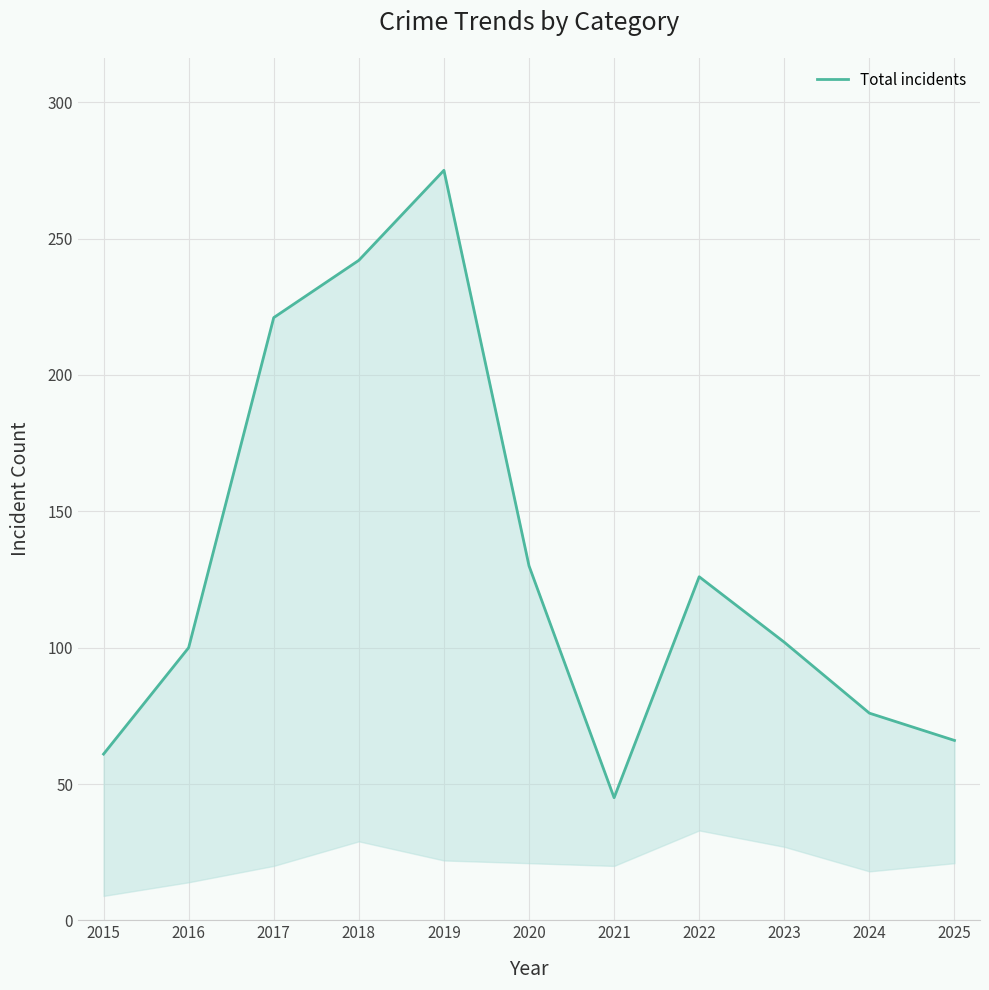

Reading right to left, what are all the values shown in this chart?

2025=66	2024=76	2023=102	2022=126	2021=45	2020=130	2019=275	2018=242	2017=221	2016=100	2015=61